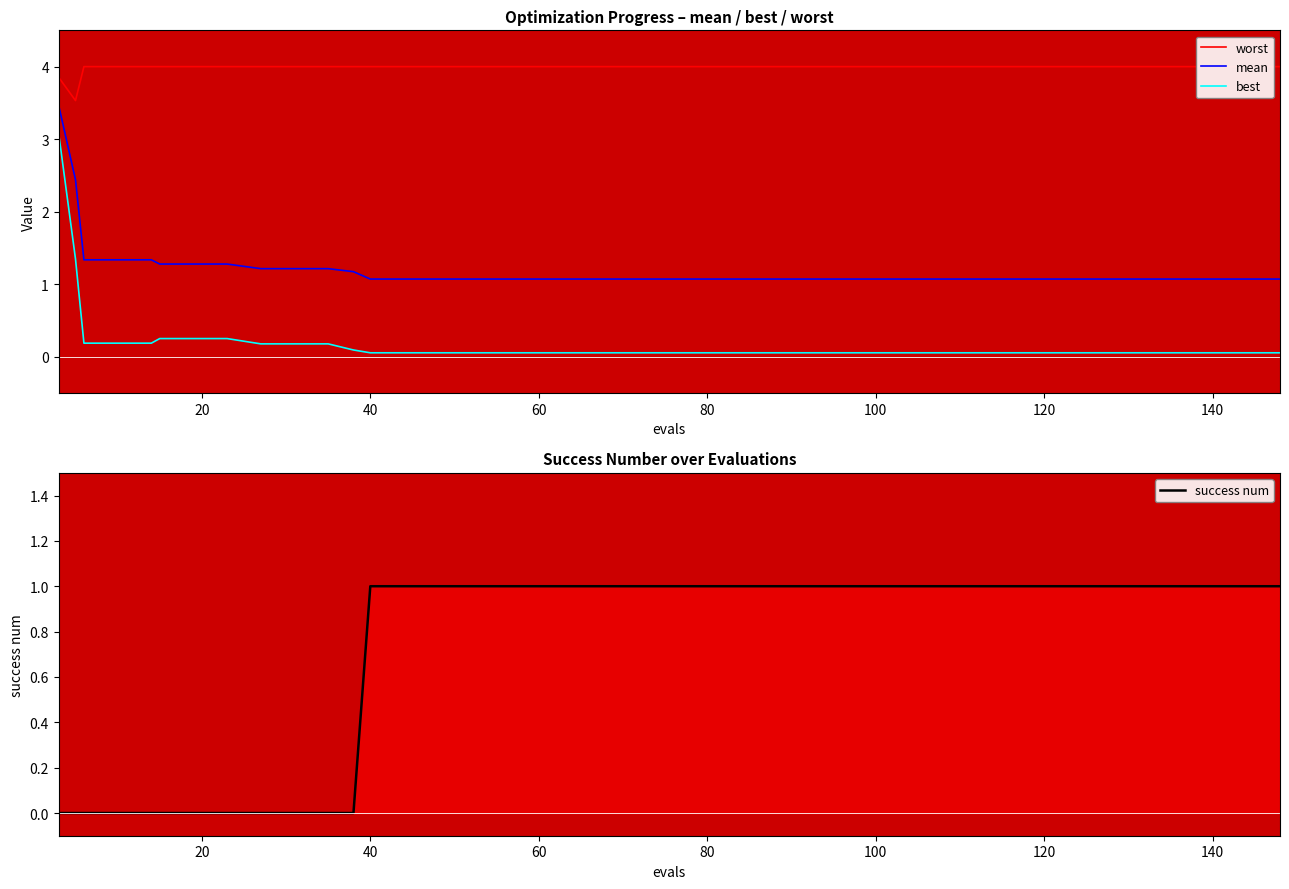

How many intersections are there between success num and best?

1